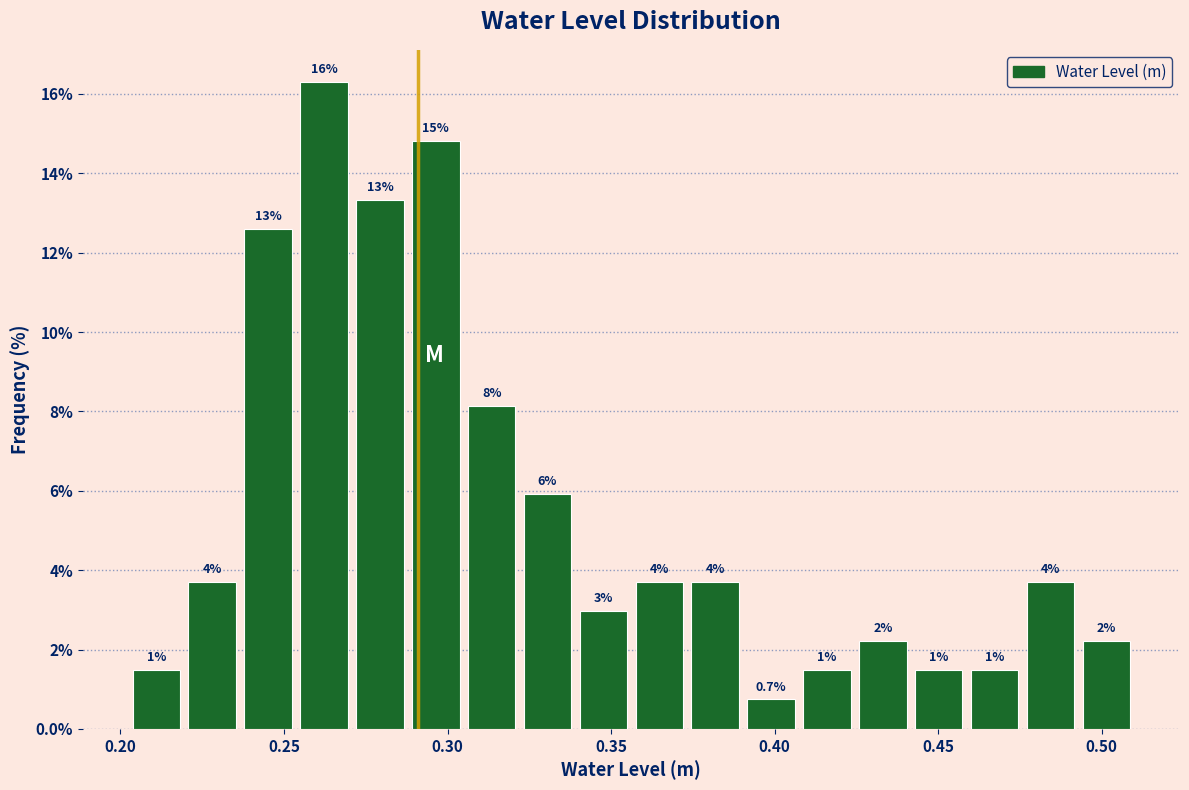

Read against the x-axis, roughly where is the centre of the tallest bar?

0.260